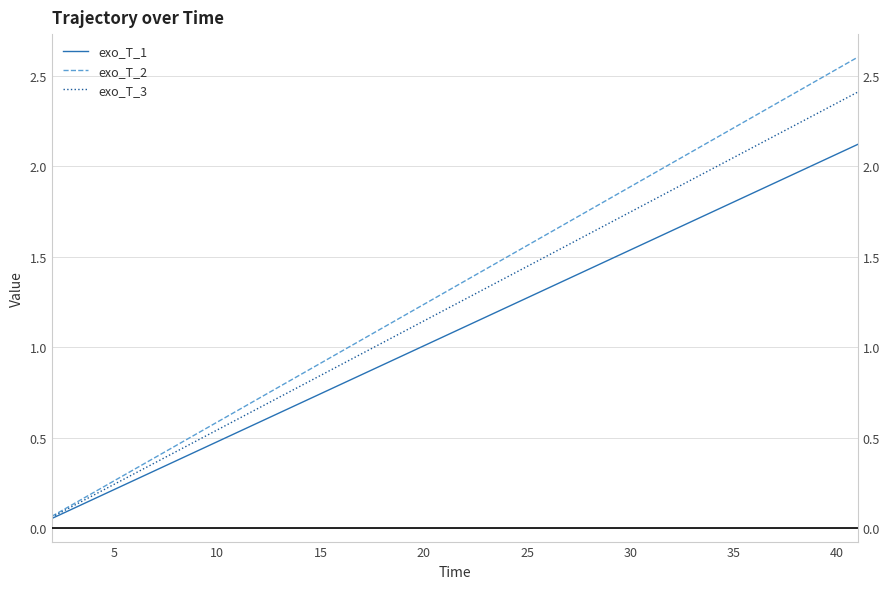

True or false: exo_T_3 and exo_T_2 cross at least once.

False